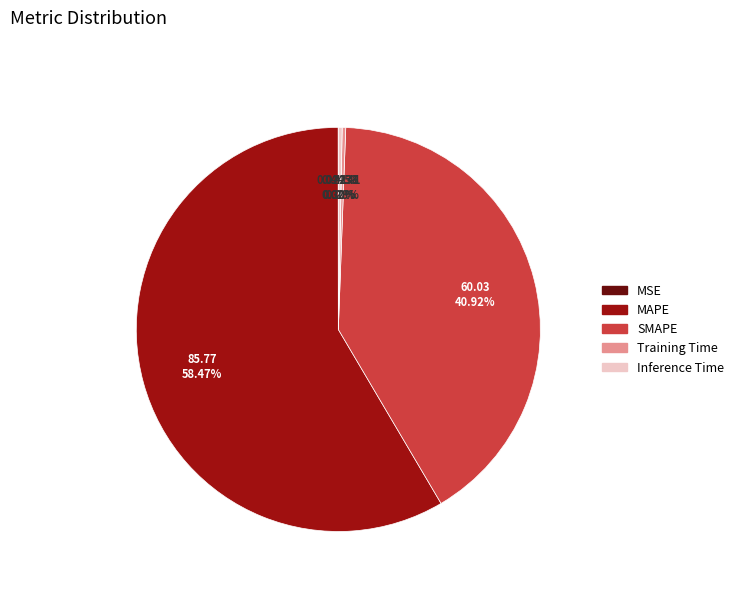

Which slice represents more than half of the pie?

MAPE